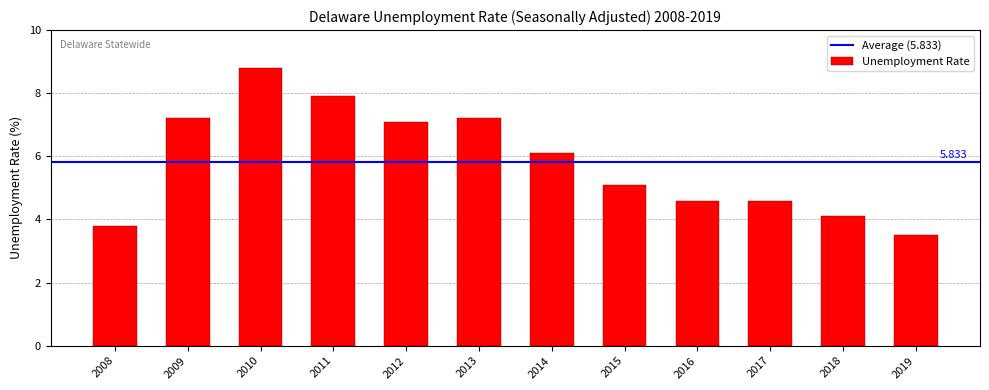

Is it true that the value at 2015 is 5.1?

True